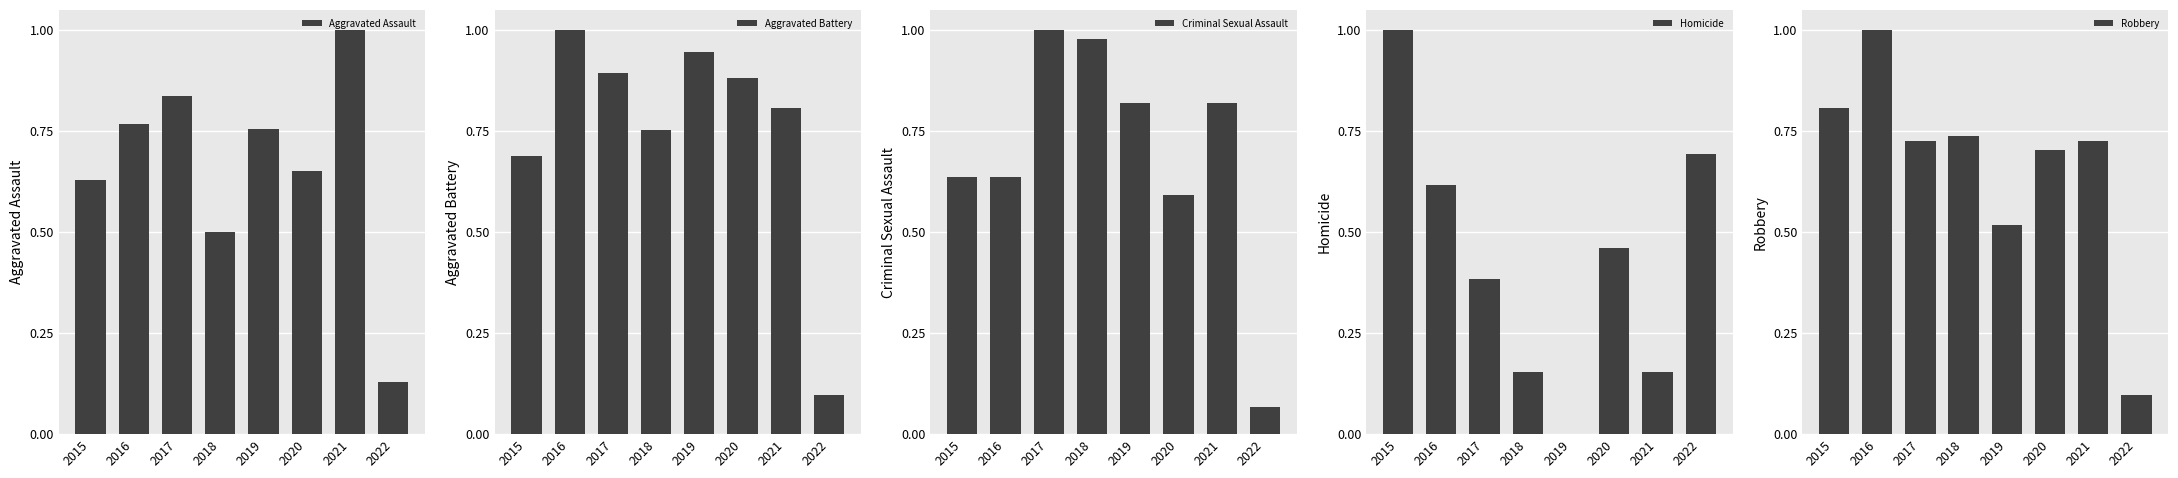

What is the total value across all series at 2020?

3.3